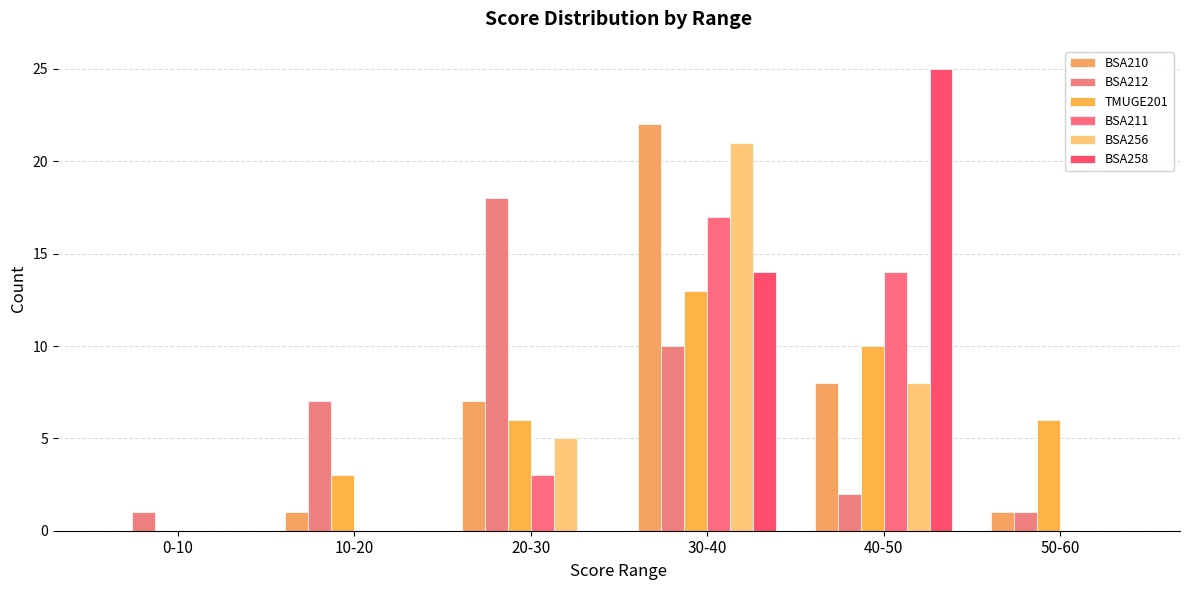

What is the label of the 3rd bar from the left?

20-30